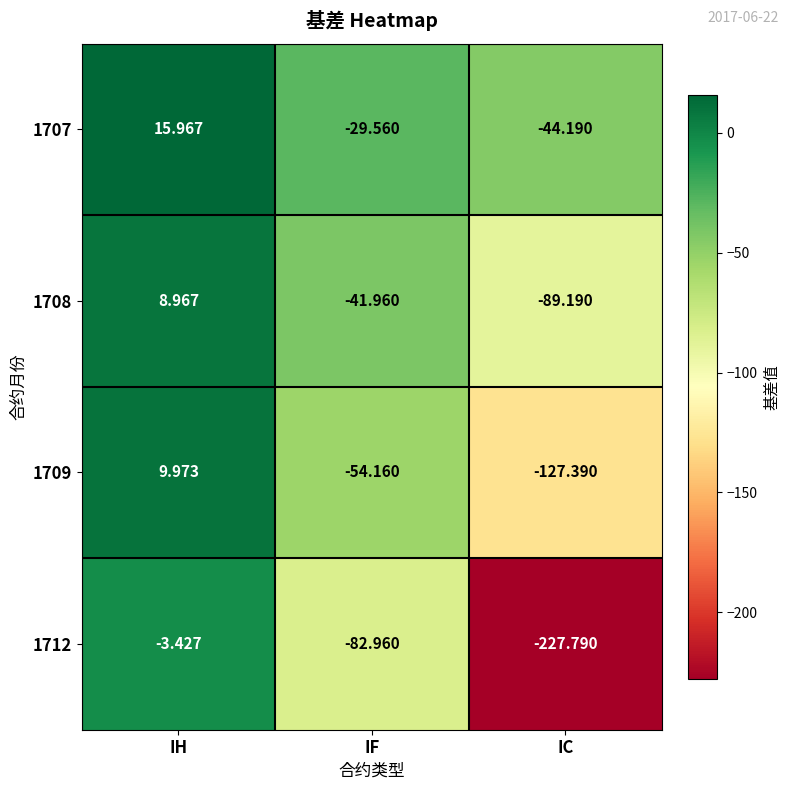

Which category has the highest value across all series?

IH